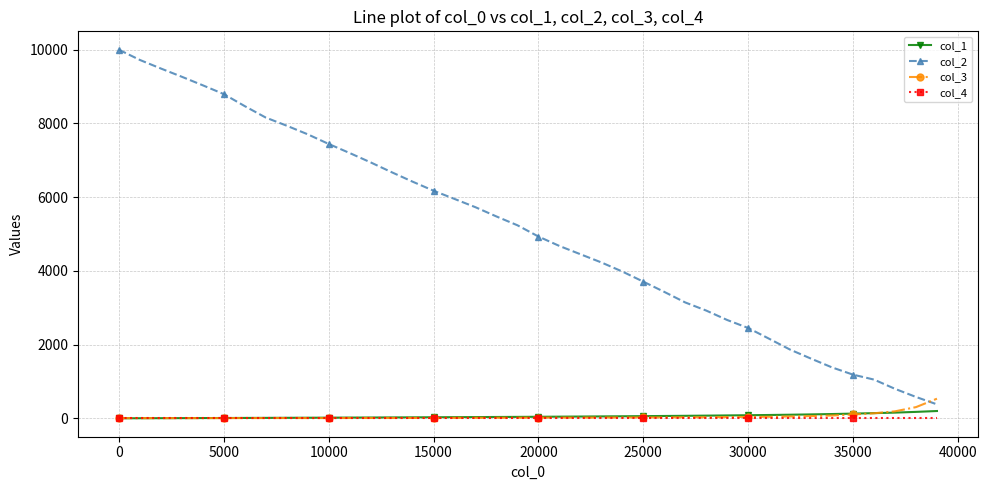

What is the greatest value displayed?

10000.0